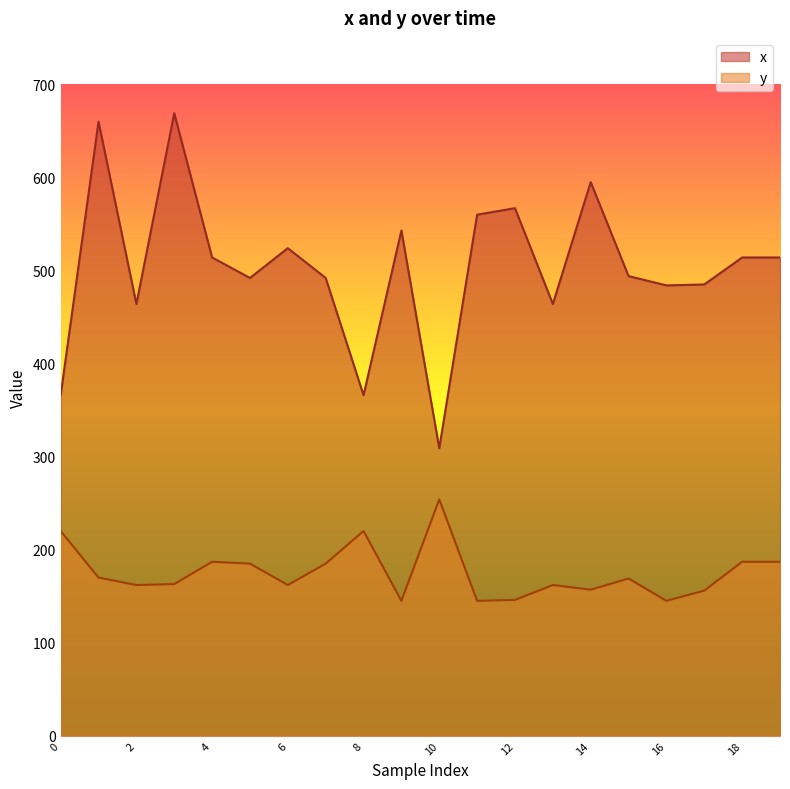

Which series has the largest total across all categories?

x